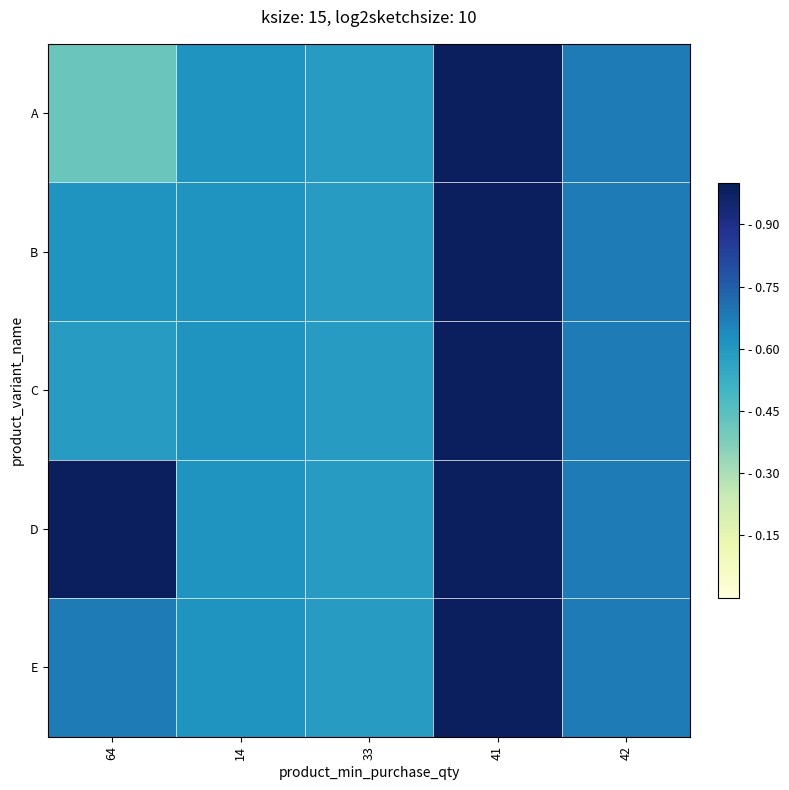

How many series are shown in this chart?

5